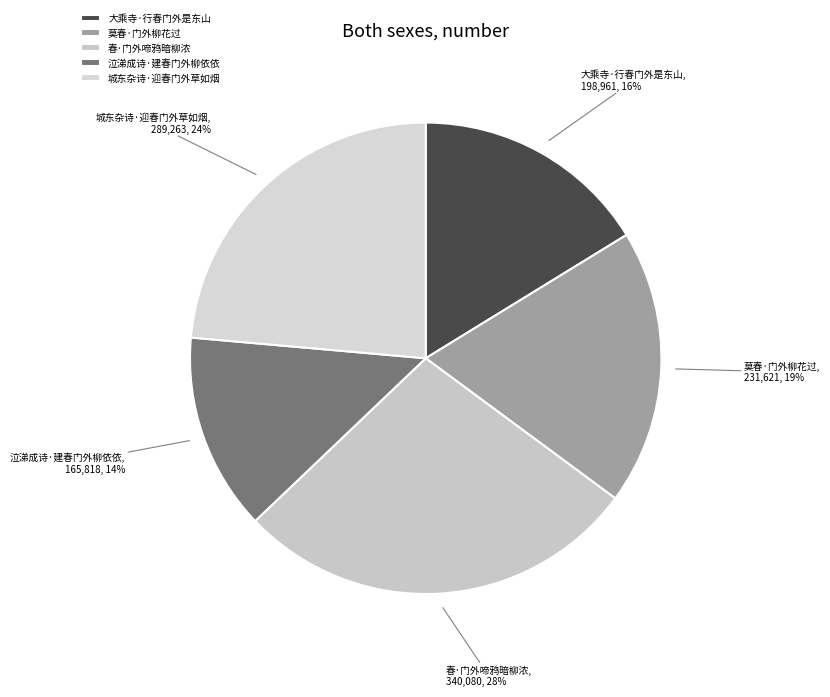

Is there any slice that represents more than half of the pie?

No